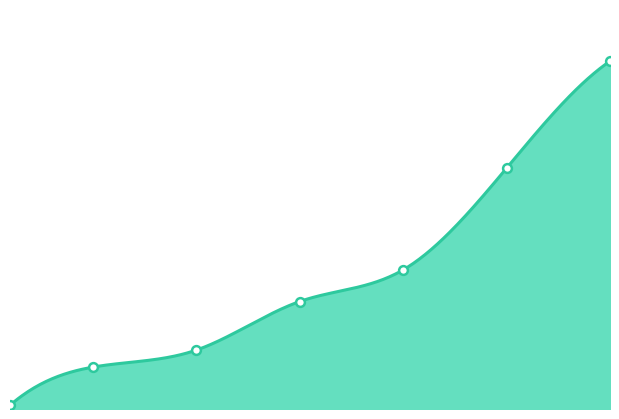

What is the change in value from 5 to 25?

+25600